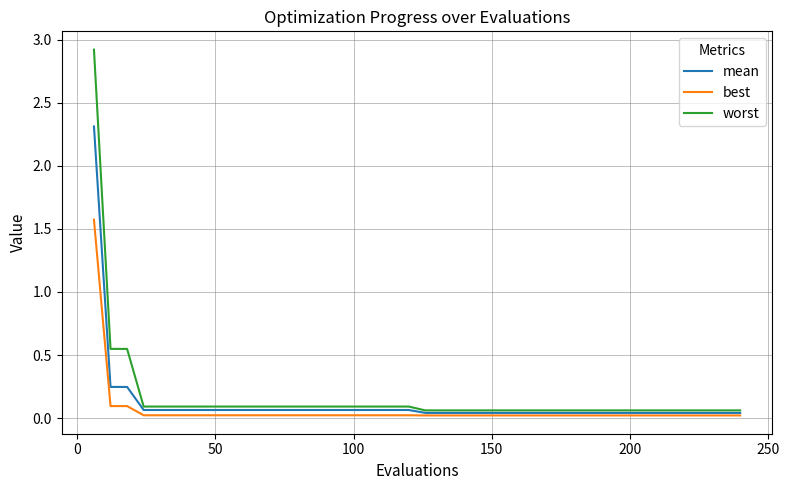

List the series in order of their peak value, highest first.

worst, mean, best